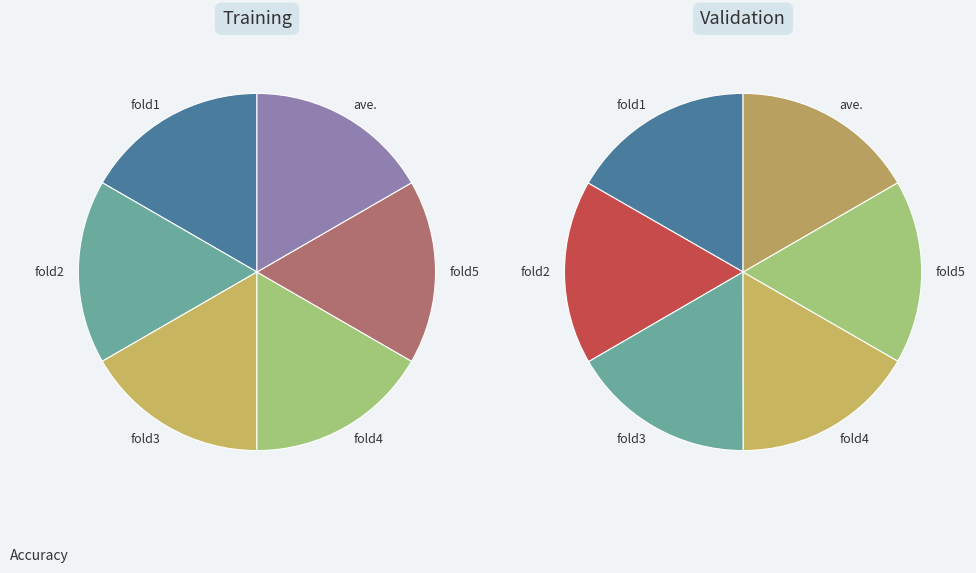

To the nearest percent, what percentage of the pie is fold5?

17%